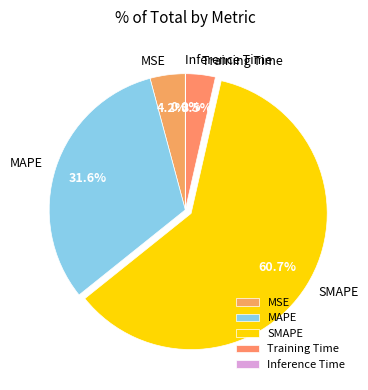

How much of the chart is everything except SMAPE?

39.3%